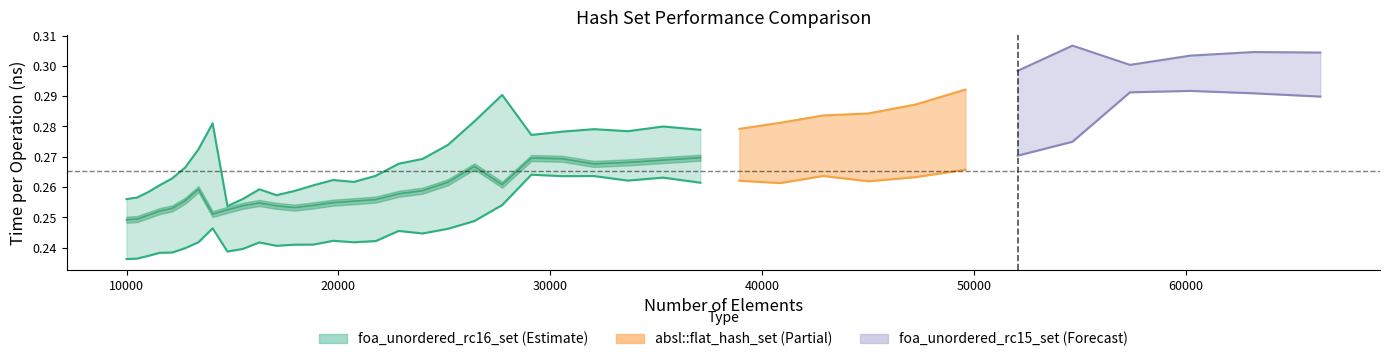

Does the chart display data point markers on the line(s)?

No